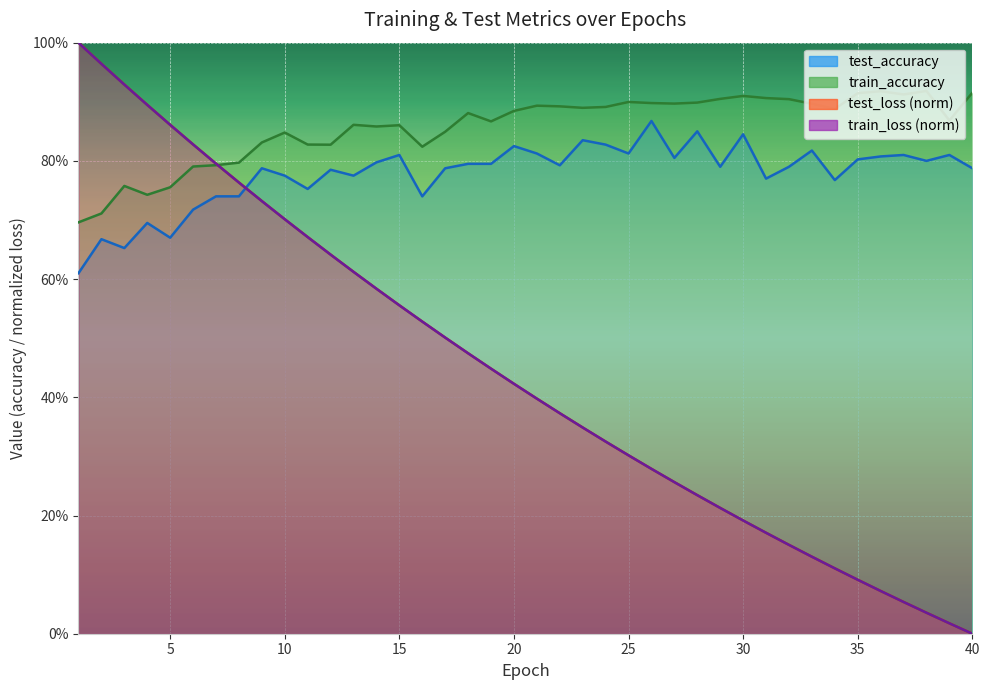

Which series has the largest range (max minus min)?

test_loss